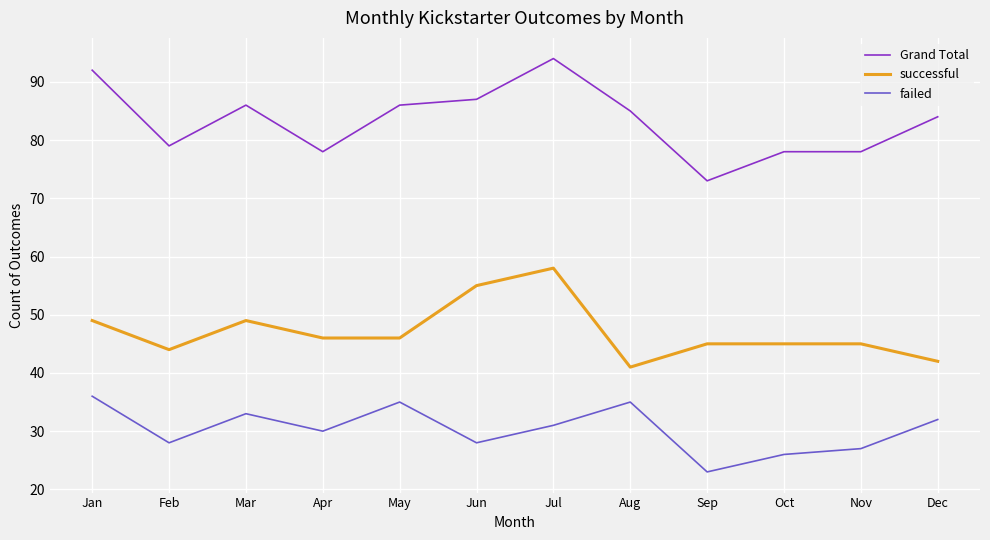

Rank the series by their average value, from highest to lowest.

Grand Total, successful, failed